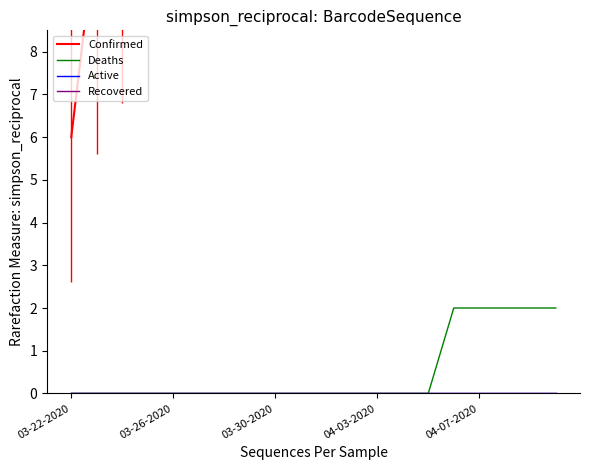

True or false: Active and Recovered intersect in this chart.

False